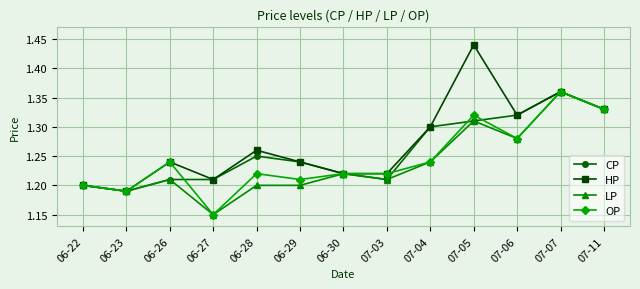

What is the sum of all HP values?

16.5